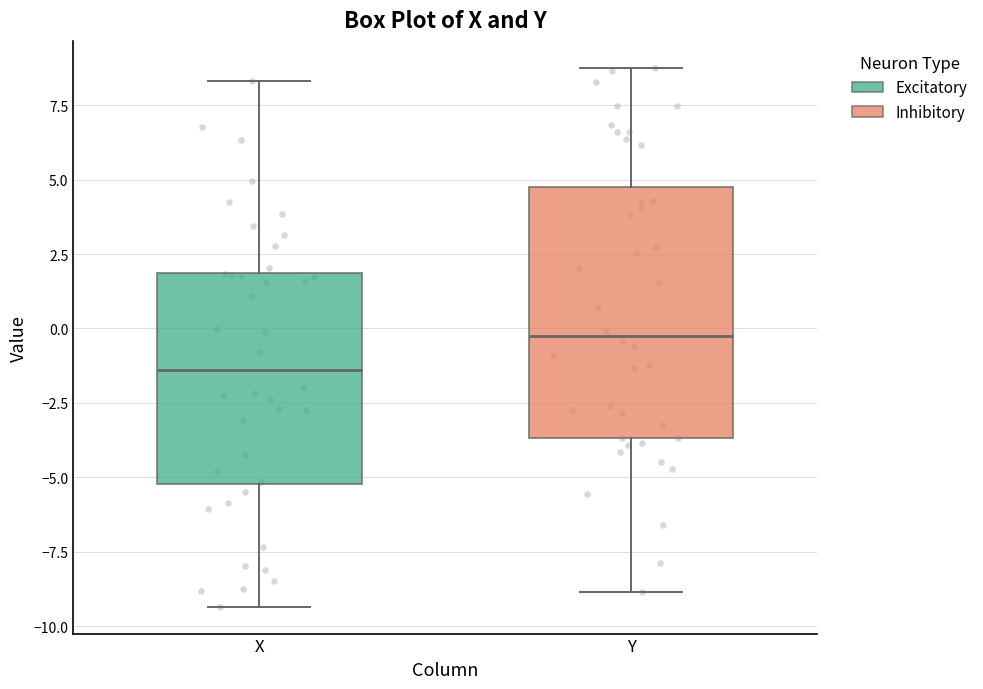

Reading left to right, read every box against the y-axis: the position of its median line, the range the box covers, and the ends of its whiskers. The values are not printed on the chart, so give them approximately, as read against the axis.

X: median -1.5, box -5.0 to 2.0, whiskers -9.5 to 8.5
Y: median -0.5, box -3.5 to 5.0, whiskers -9.0 to 9.0